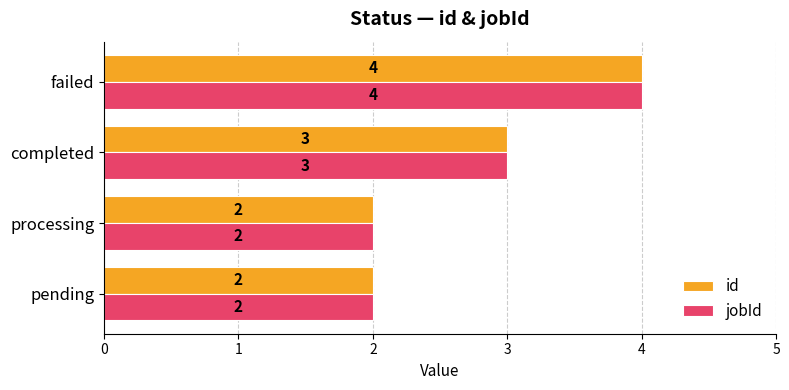

What is the sum of all id values?

11